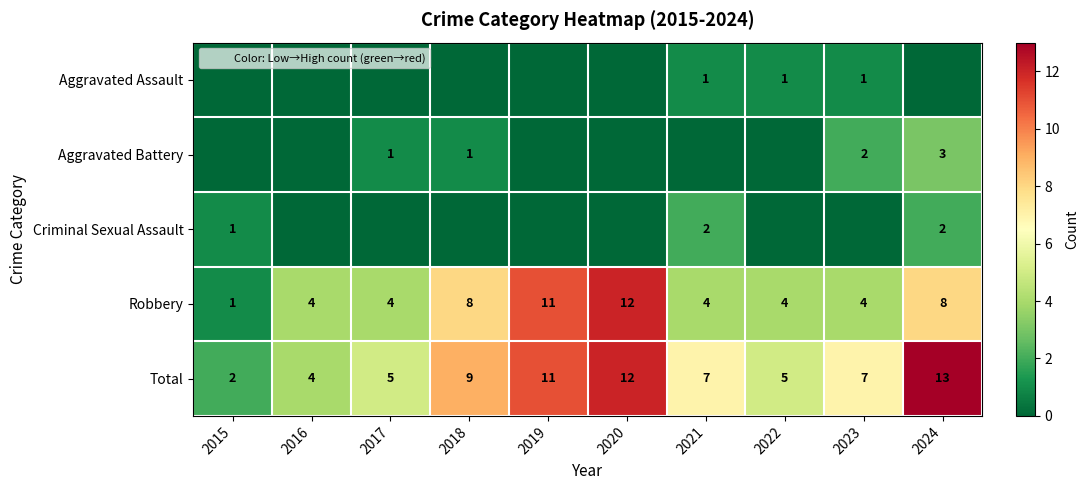

What is the spread (max minus min) of values at 2022?

5